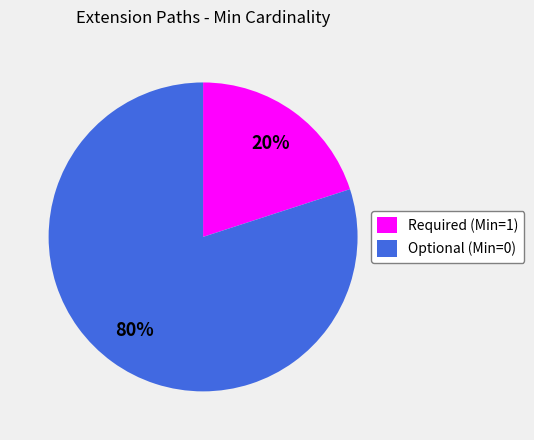

Does Required (Min=1) represent more than half of the total?

No